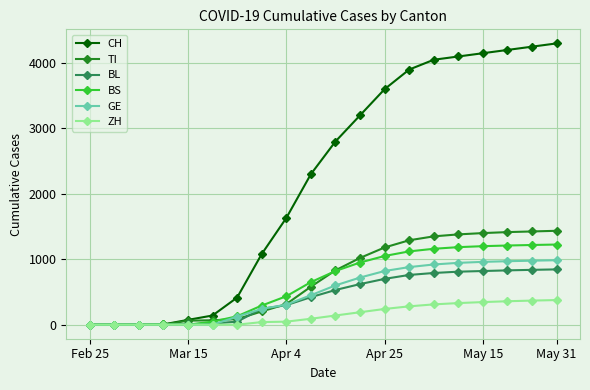

What is the maximum value for BL?

845